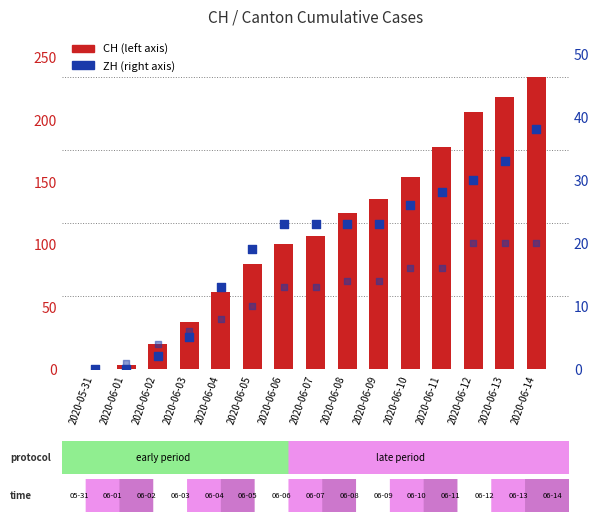

Is the value of ZH at 2020-06-08 greater than the value of CH at 2020-06-11?

No